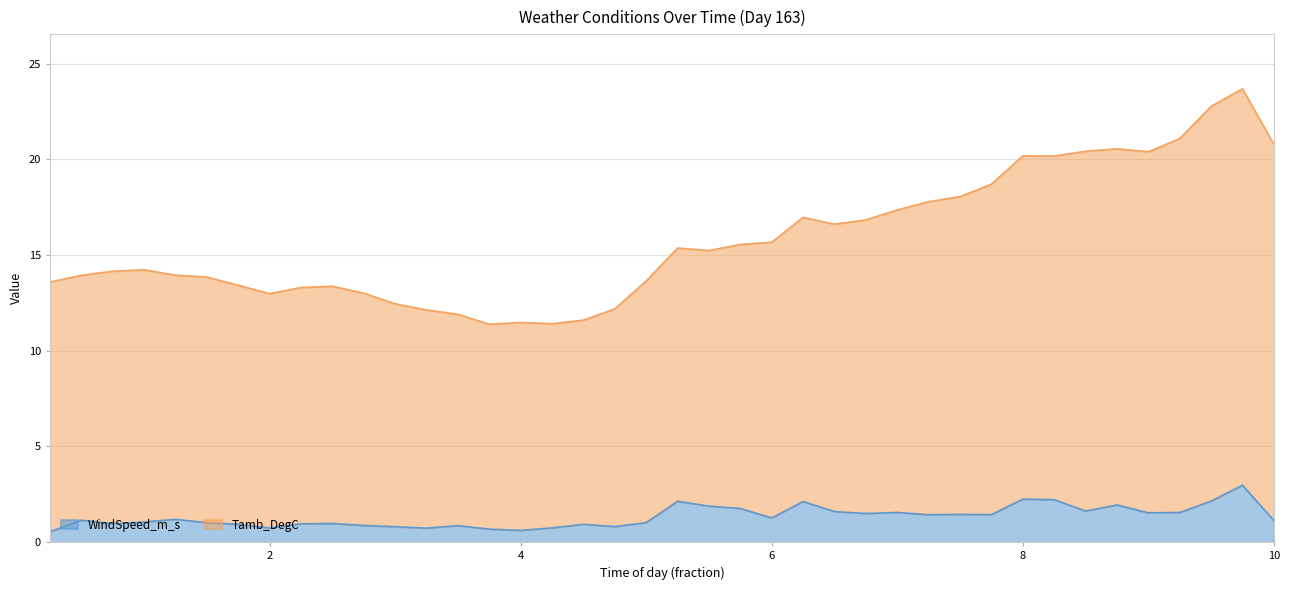

Is the value of WindSpeed_m_s at 4.0 greater than the value of Tamb_DegC at 9.0?

No